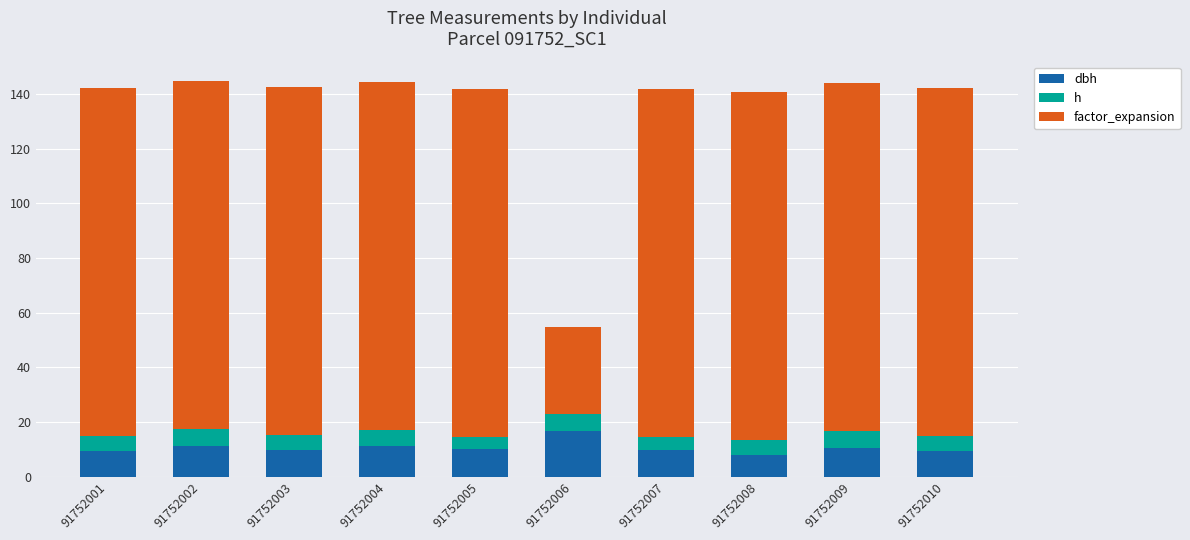

What is the total value across all series at 91752005?

141.9